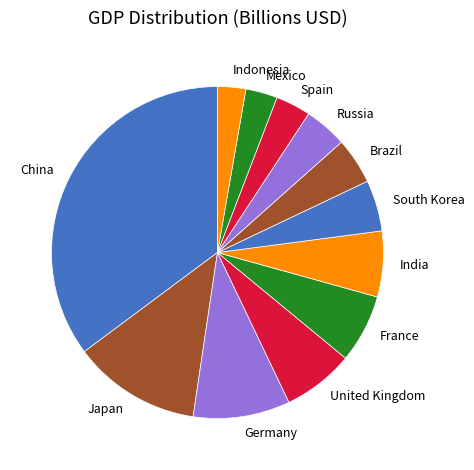

Is it true that Indonesia is 15% of the pie?

False